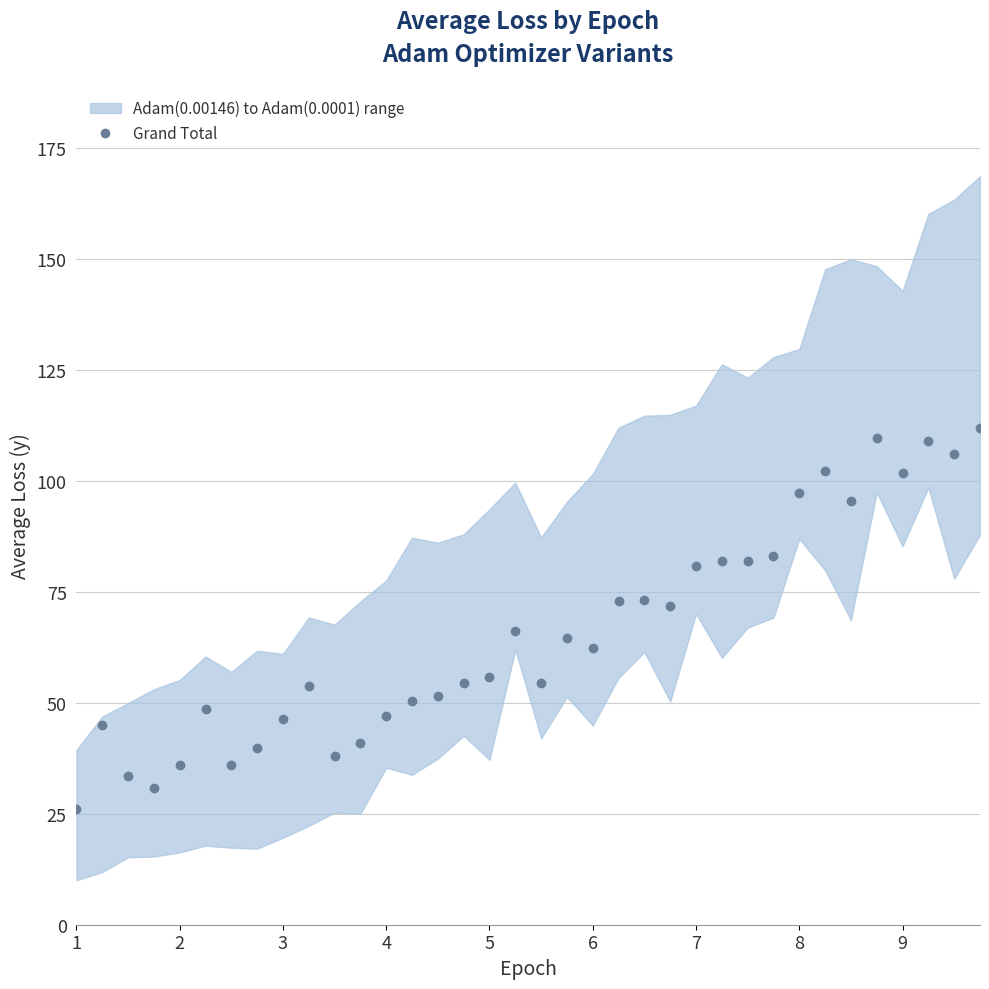

Reading right to left, list all the values displayed in this chart.

111.9	106.1	108.9	101.8	109.5	95.5	102.2	97.3	83.1	82.0	82.0	80.8	71.7	73.1	72.9	62.3	64.6	54.5	66.2	55.8	54.4	51.5	50.5	47.1	40.9	38.0	53.7	46.4	39.8	36.0	48.6	36.0	30.7	33.4	44.9	26.0